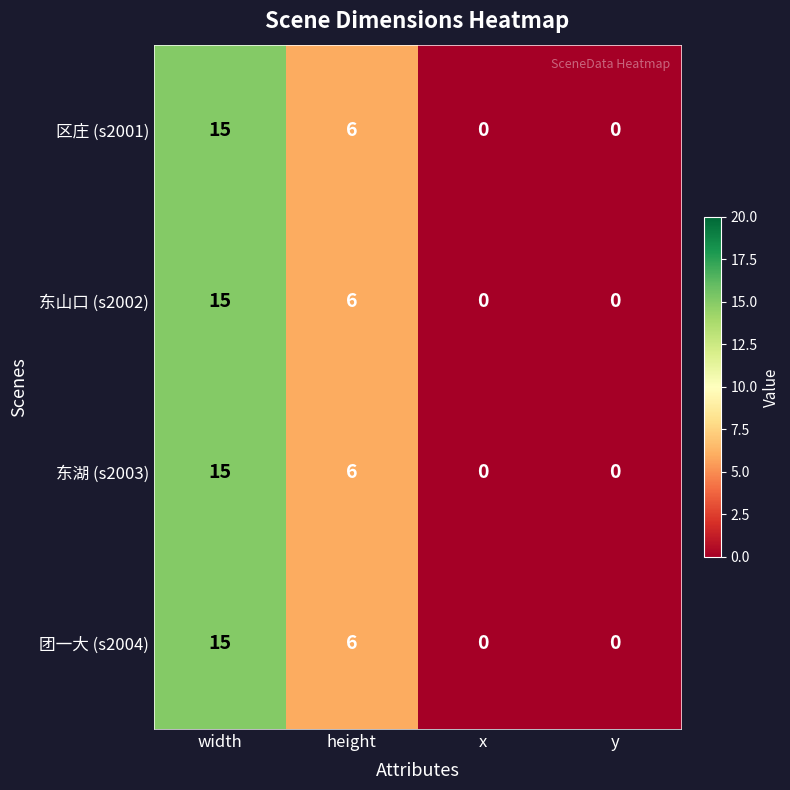

How many values in the 团一大 (s2004) series are below 6?

2